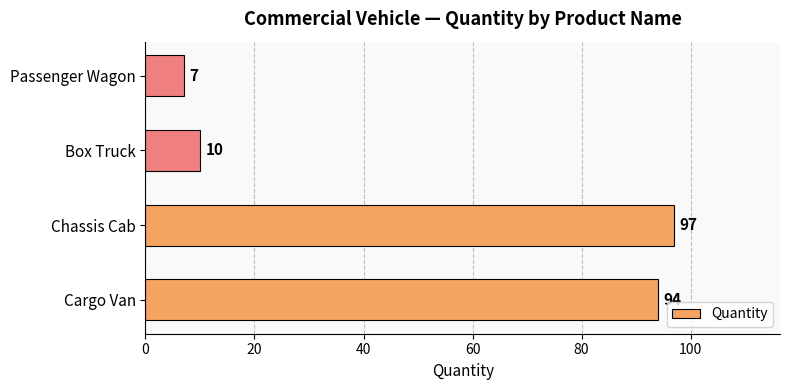

How many bars are there in total?

4